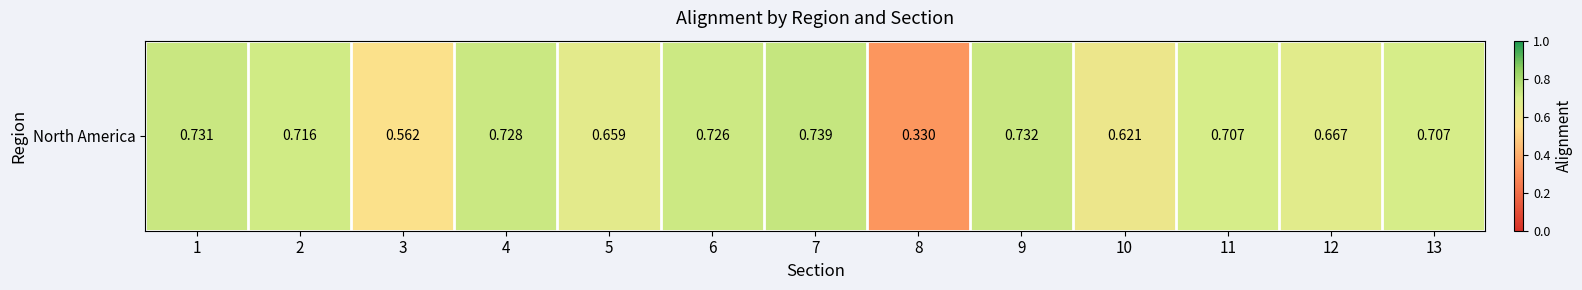

Rank the categories by value from highest to lowest.

7, 9, 1, 4, 6, 2, 11, 13, 12, 5, 10, 3, 8